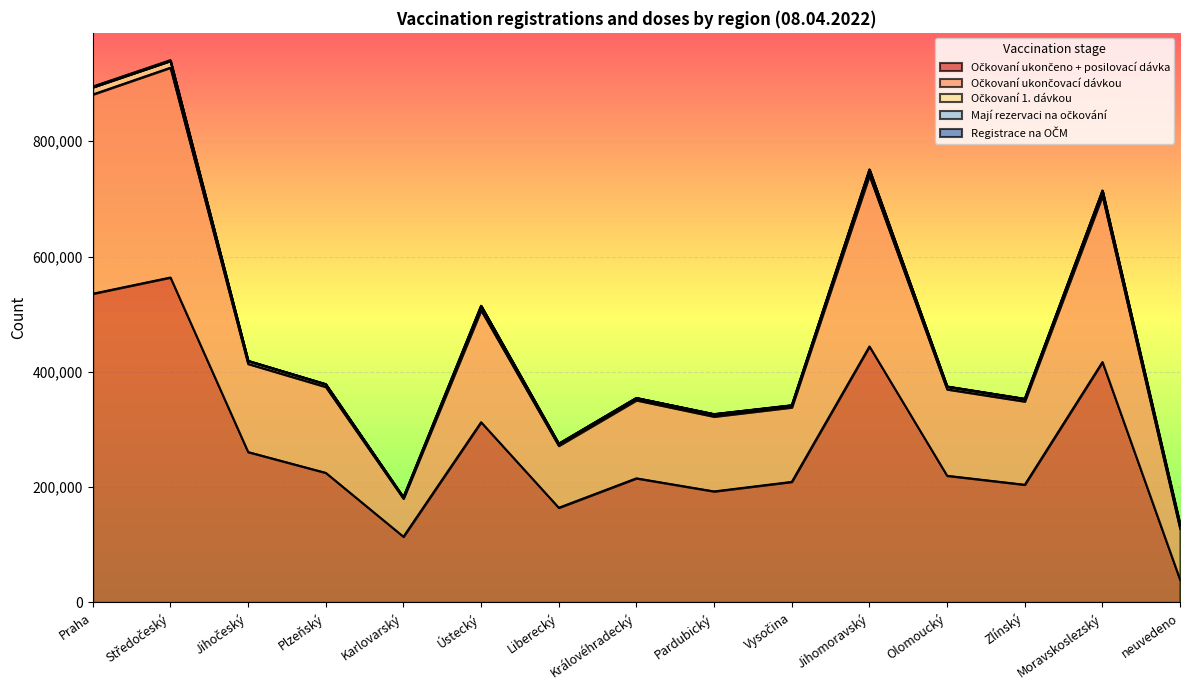

Reading left to right, transcribe all the data shown in this chart.

Očkovaní ukončeno + posilovací dávka: 535736	563929	261125	225054	114228	312849	164464	215514	192834	209374	444298	219982	204425	417258	39233
Očkovaní ukončovací dávkou: 345647	363933	152868	149039	66007	194242	107408	135389	129709	129152	296630	149846	144417	288304	88656
Očkovaní 1. dávkou: 12486	11789	4957	4520	2206	7276	3419	3751	4101	3406	9632	4647	4325	8325	6055
Mají rezervaci na očkování: 206	185	73	57	62	93	87	56	39	57	121	102	60	185	147
Registrace na OČM: 1143	1192	548	432	217	598	341	358	359	368	861	416	344	931	2491